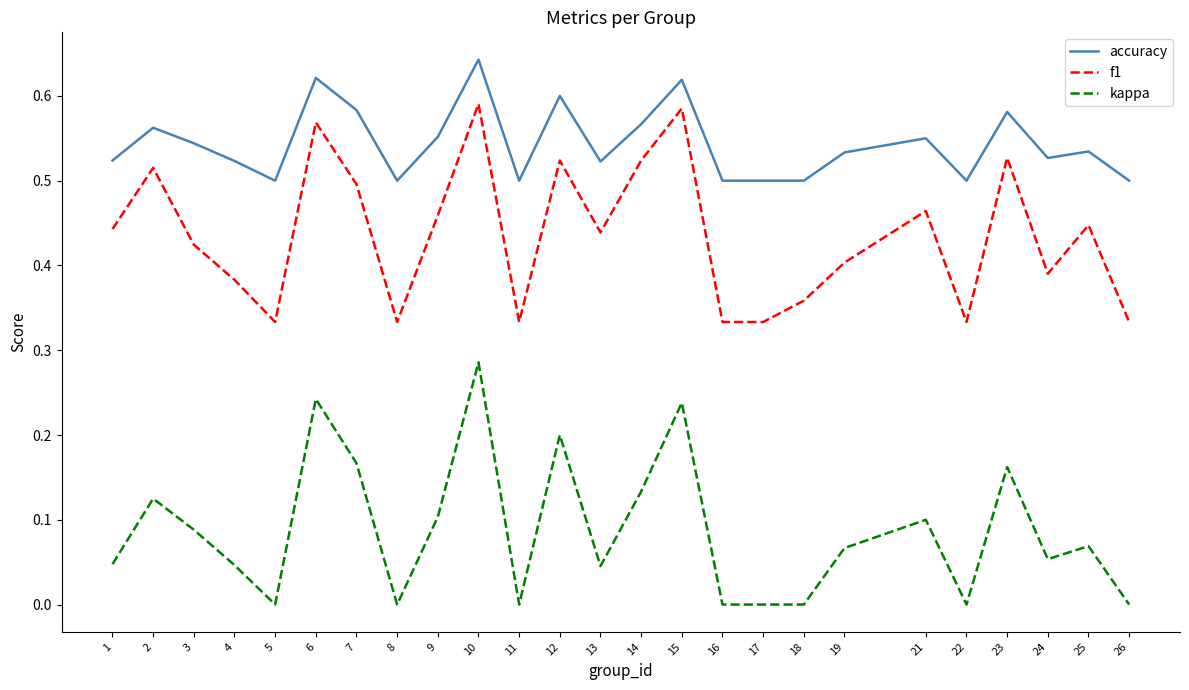

Is it true that f1 equals 0.4 at 25?

True